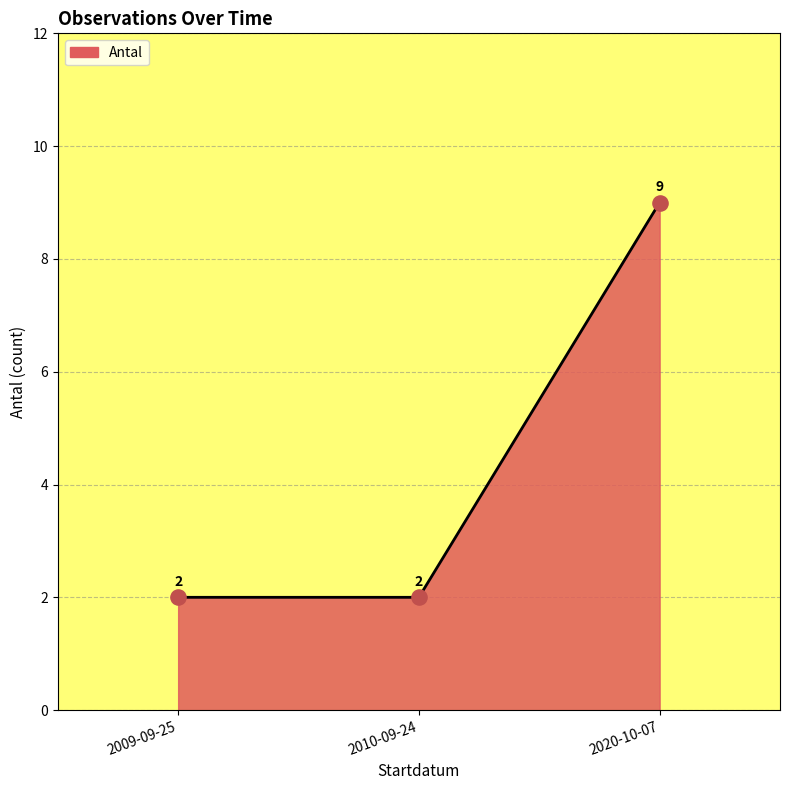

Approximately how many times larger is the value at 2020-10-07 compared to 2010-09-24?

4.5